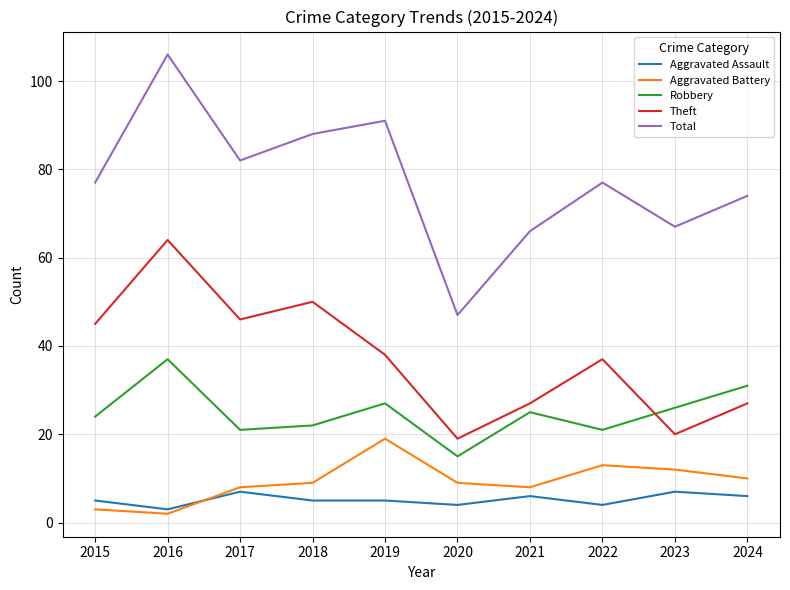

How many lines are shown in the chart?

5